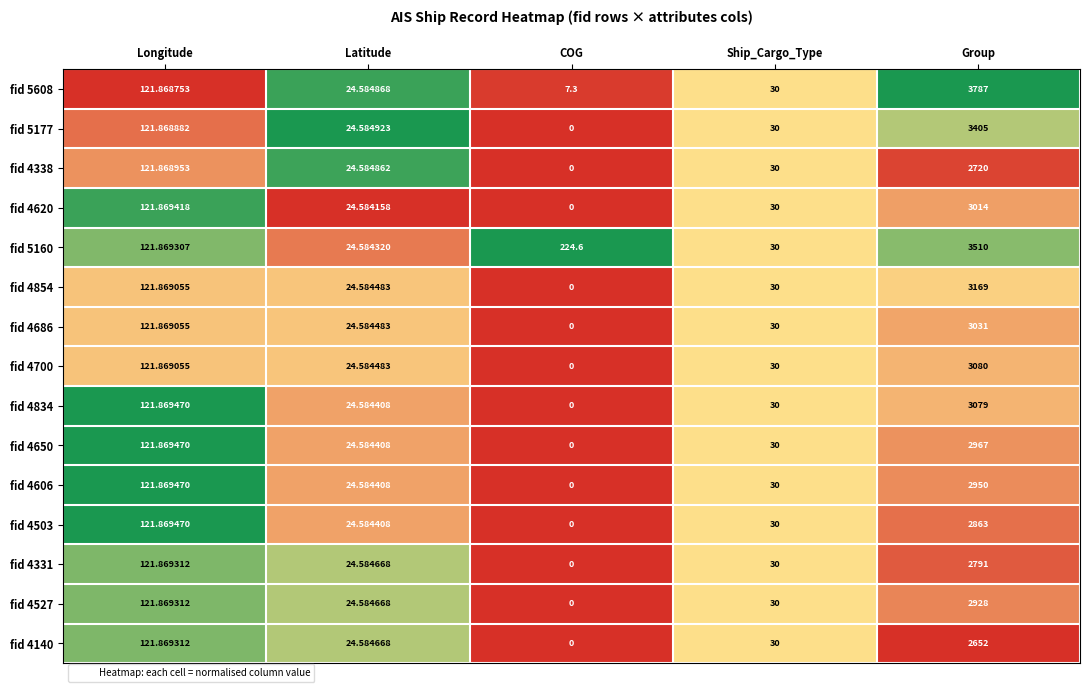

Is the value of fid 4140 at Latitude greater than the value of fid 4527 at COG?

Yes